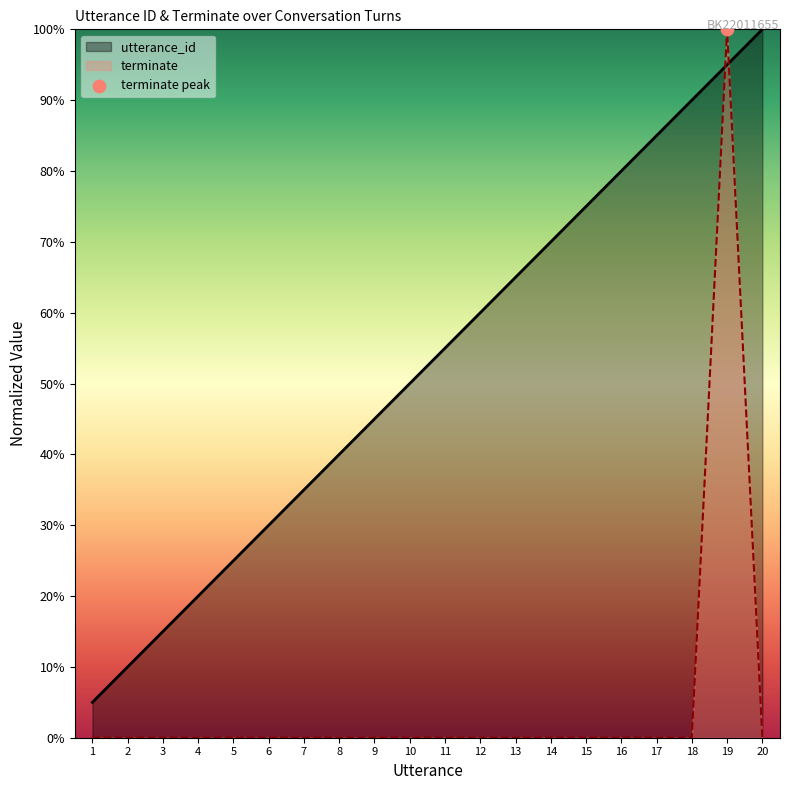

What are all the series names shown in the legend?

utterance_id, terminate